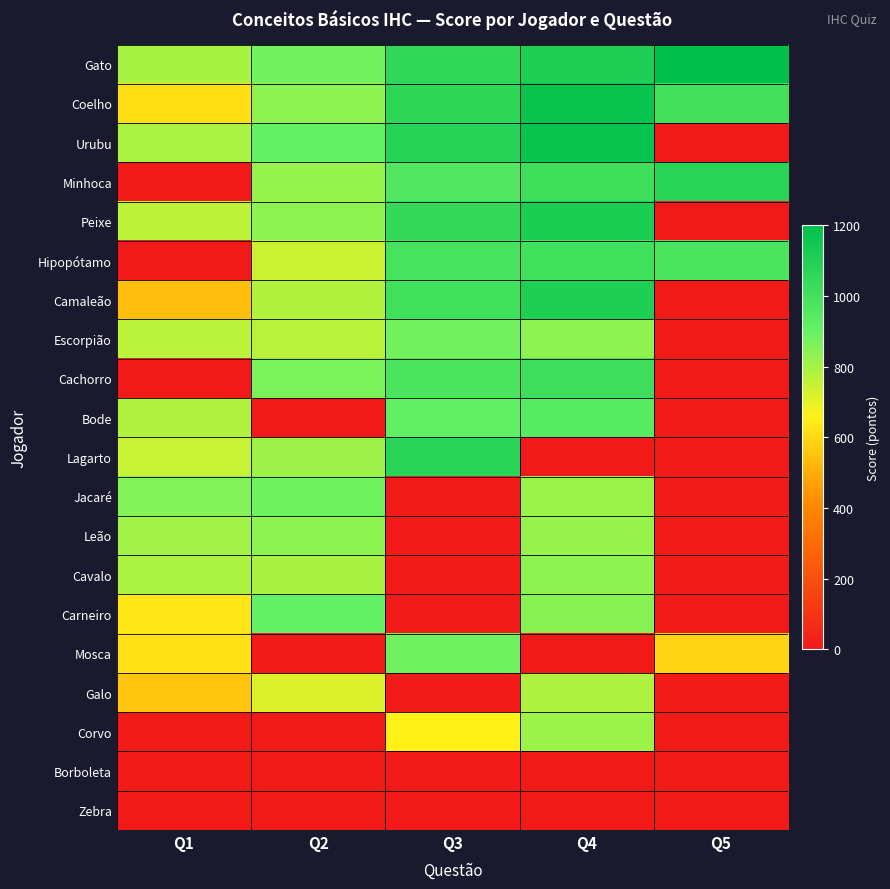

What is the maximum value shown in the chart?

1200